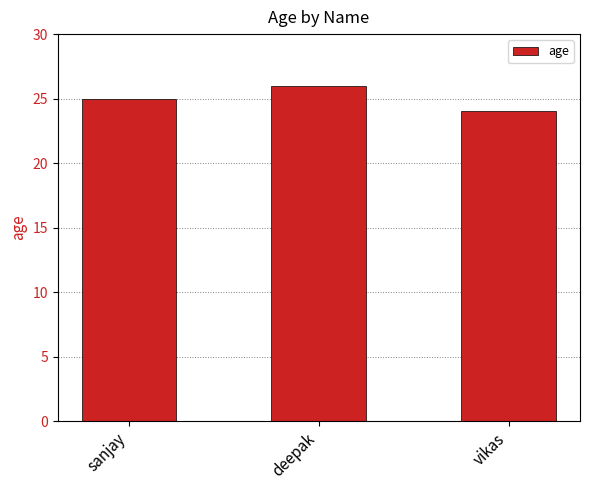

At which category does the chart reach its peak across all series?

deepak